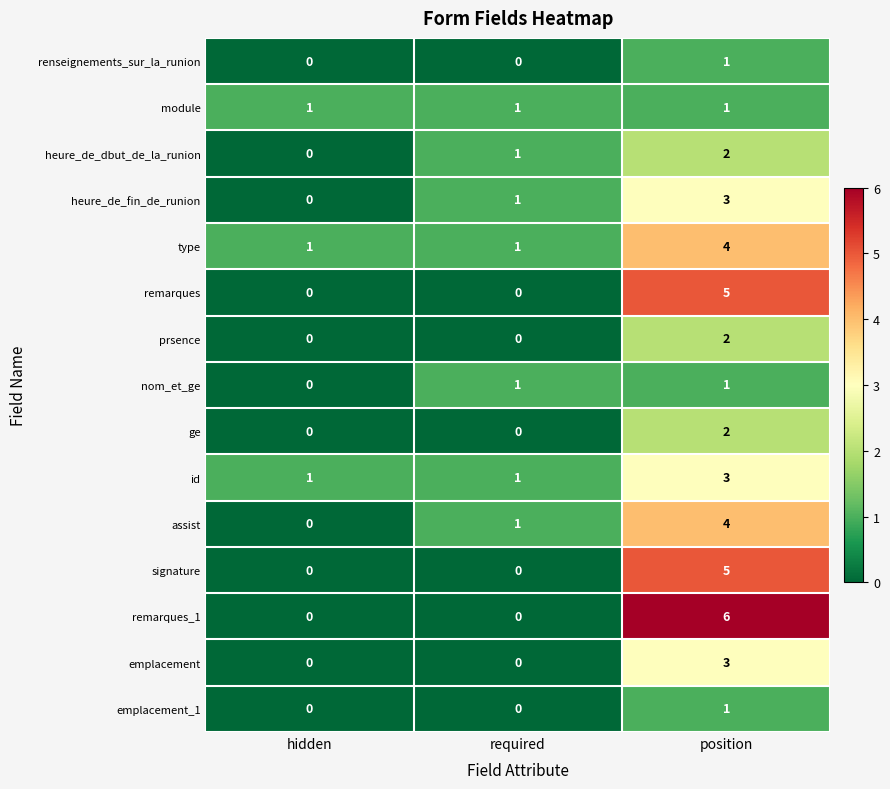

Count the number of data series in this chart.

15